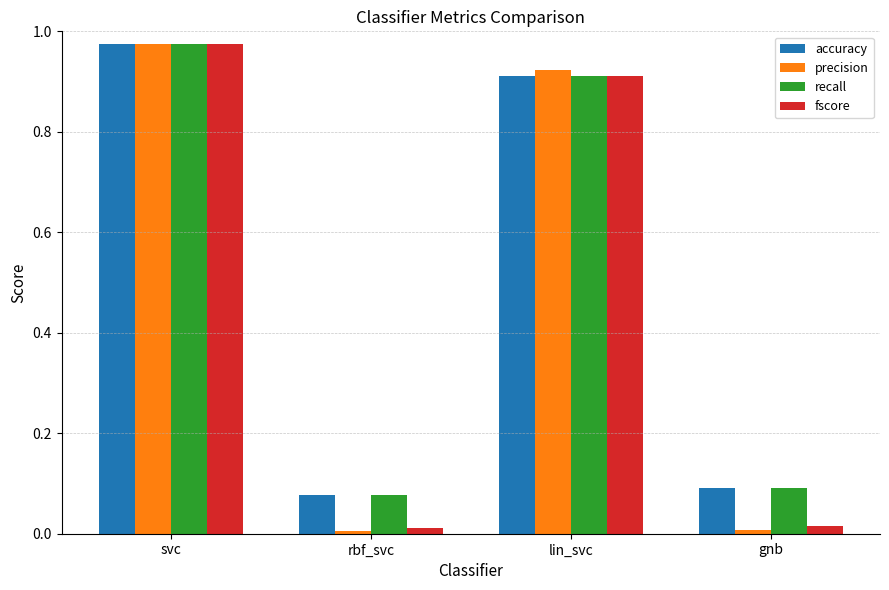

How many bars are there in each group?

4